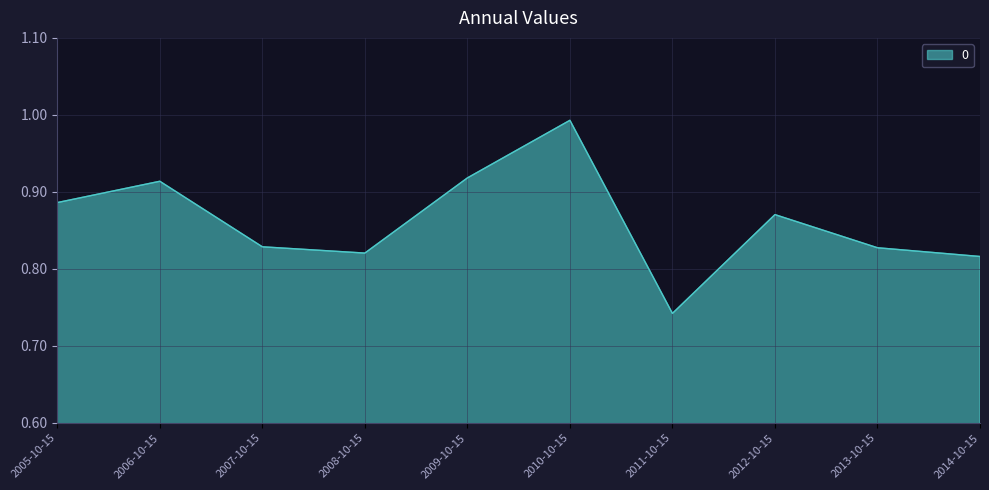

Which has a higher value, 2013-10-15 or 2006-10-15?

2006-10-15